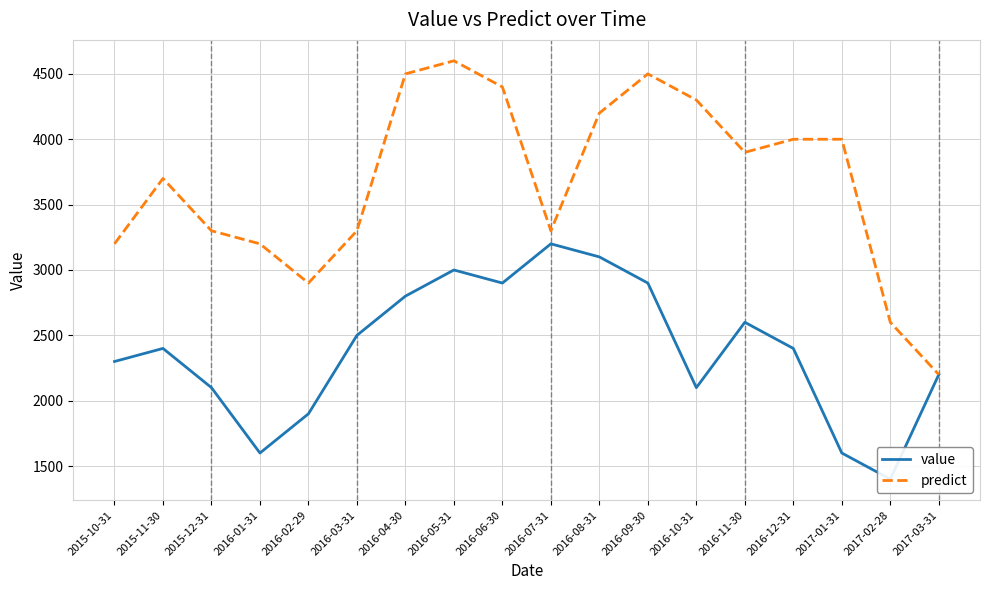

What is the average value of the value series?

2389